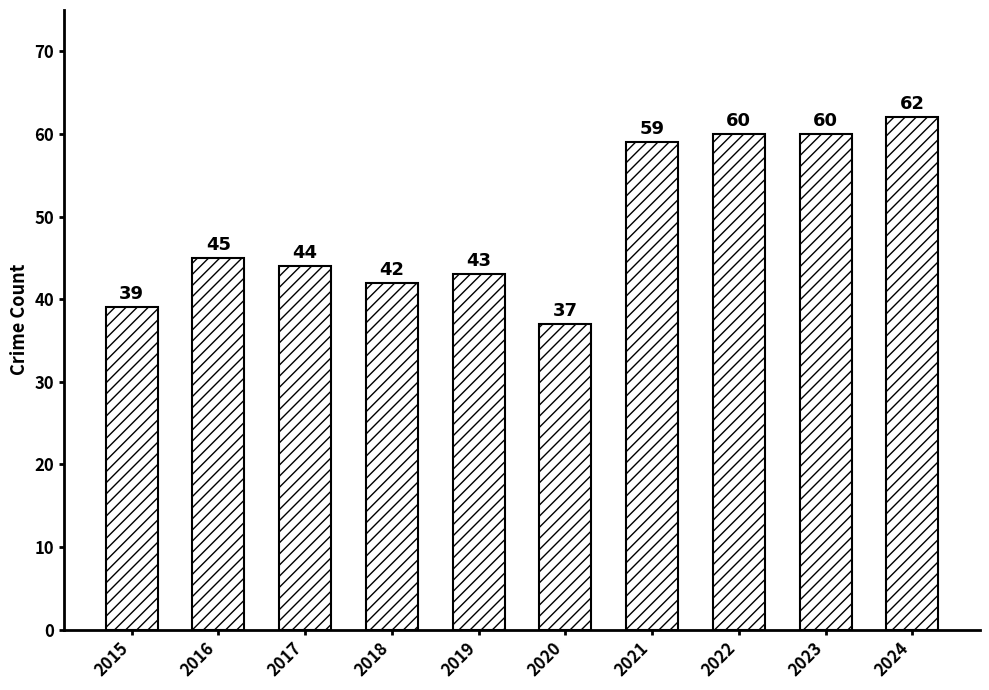

What is the difference between the second highest and minimum values?

23